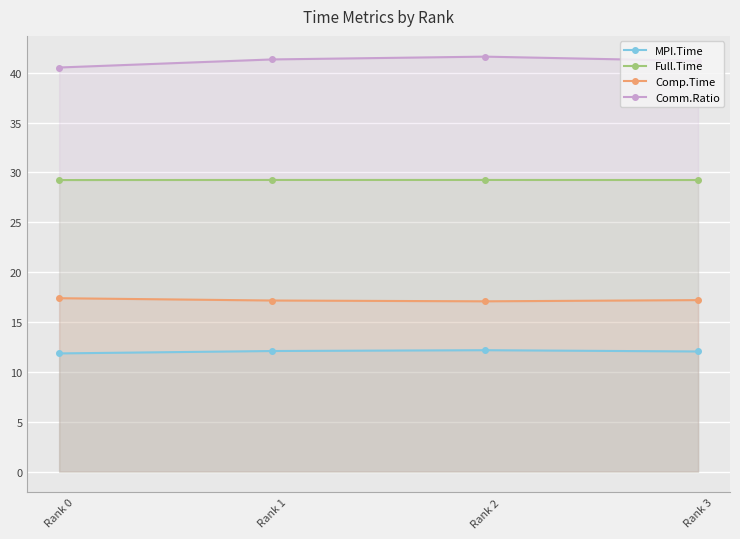

What is the value of the Full.Time point at the 3rd from the left?

29.3